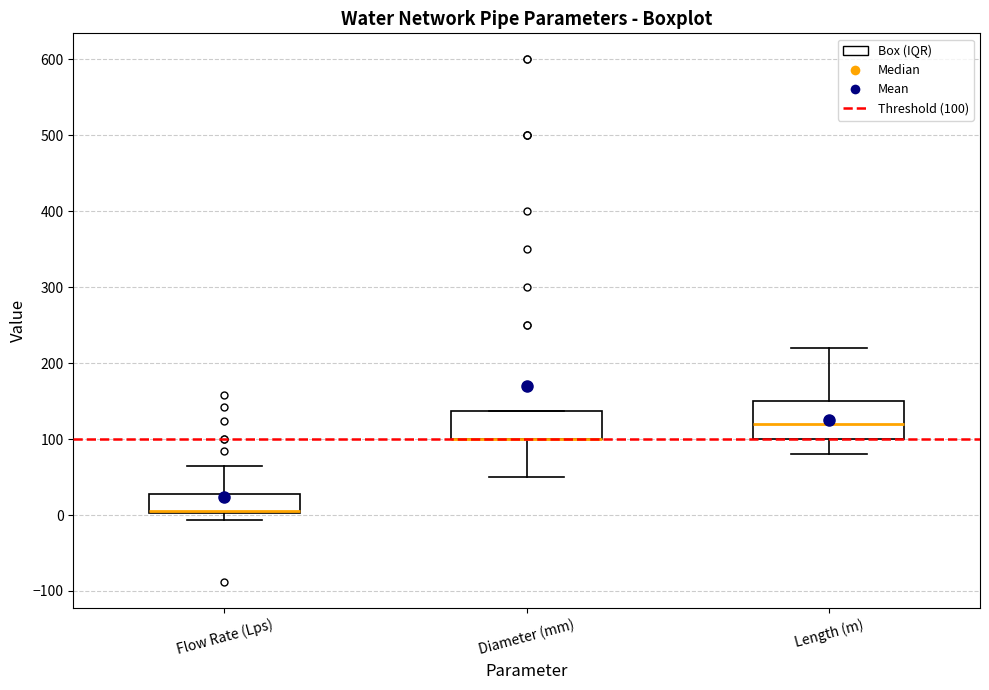

Which box is the tallest, from its lower edge to its upper edge?

Length (m)